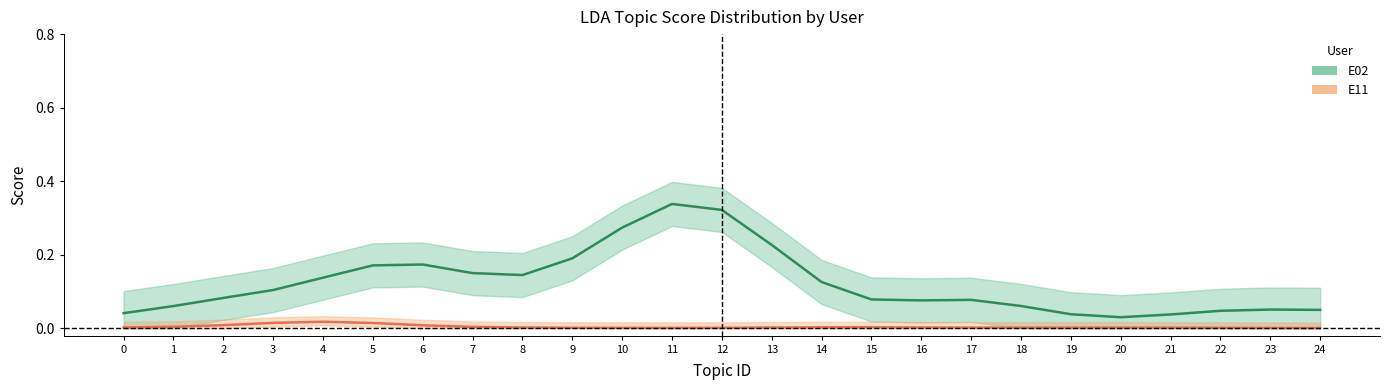

List the series in order of their overall mean, highest first.

E02, E11